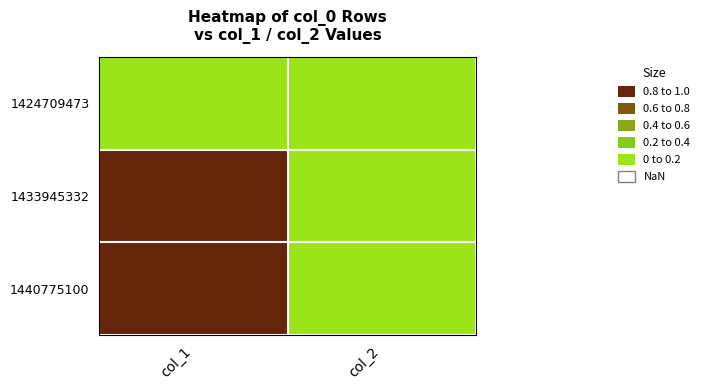

At col_1, list the series in order from smallest to largest.

1424709473, 1433945332, 1440775100